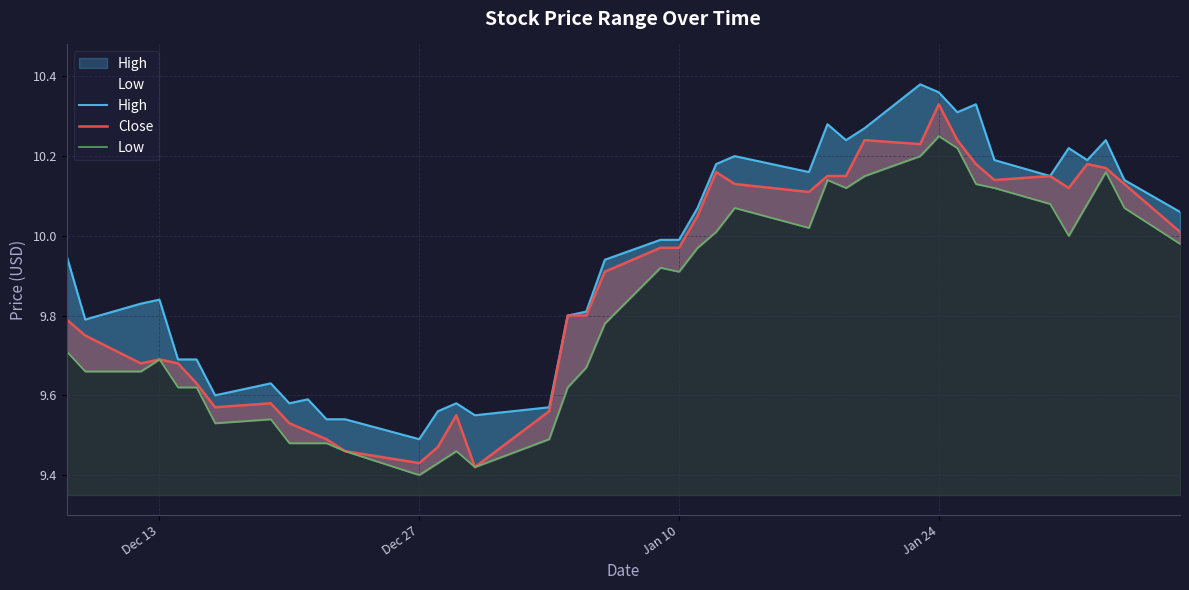

At which category is the sum across all series the highest?

Jan 24